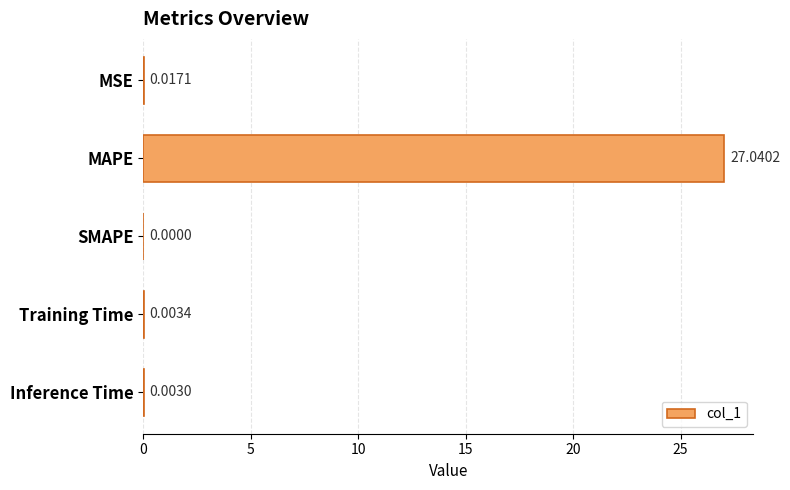

Which label corresponds to the largest value in the chart?

MAPE